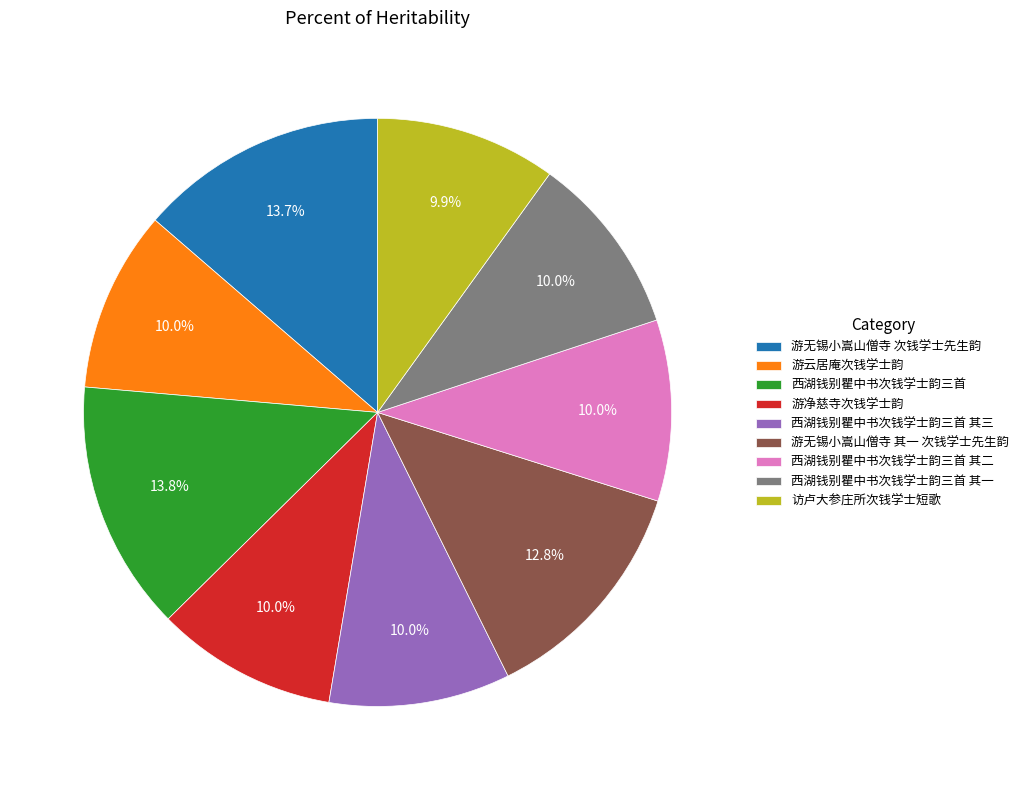

The 游无锡小嵩山僧寺 次钱学士先生韵 slice represents 14% of the pie. True or false?

True